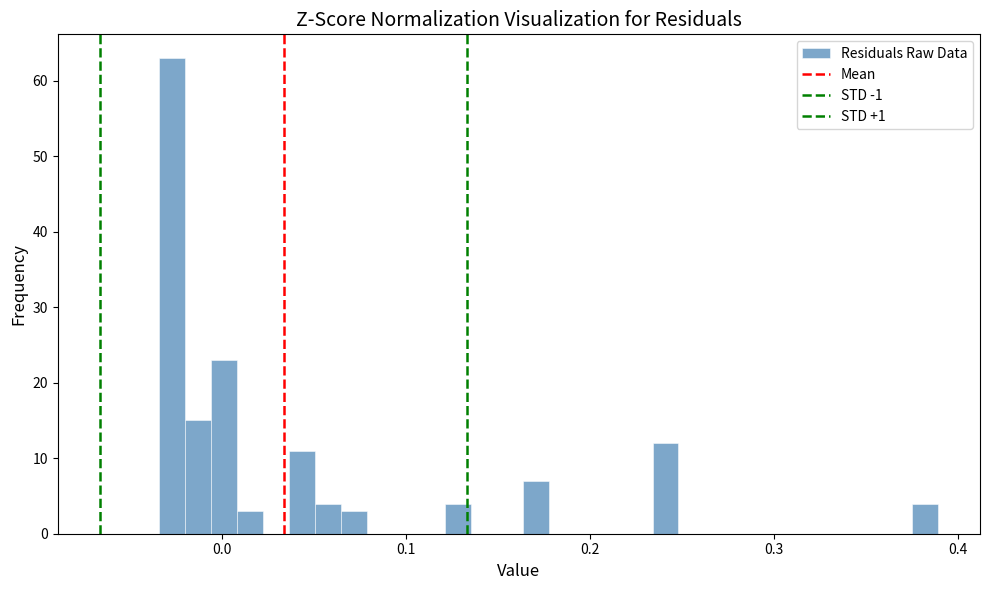

Around what value on the x-axis is the tallest bar? Give the approximate position of its centre, as read against the axis.

-0.03